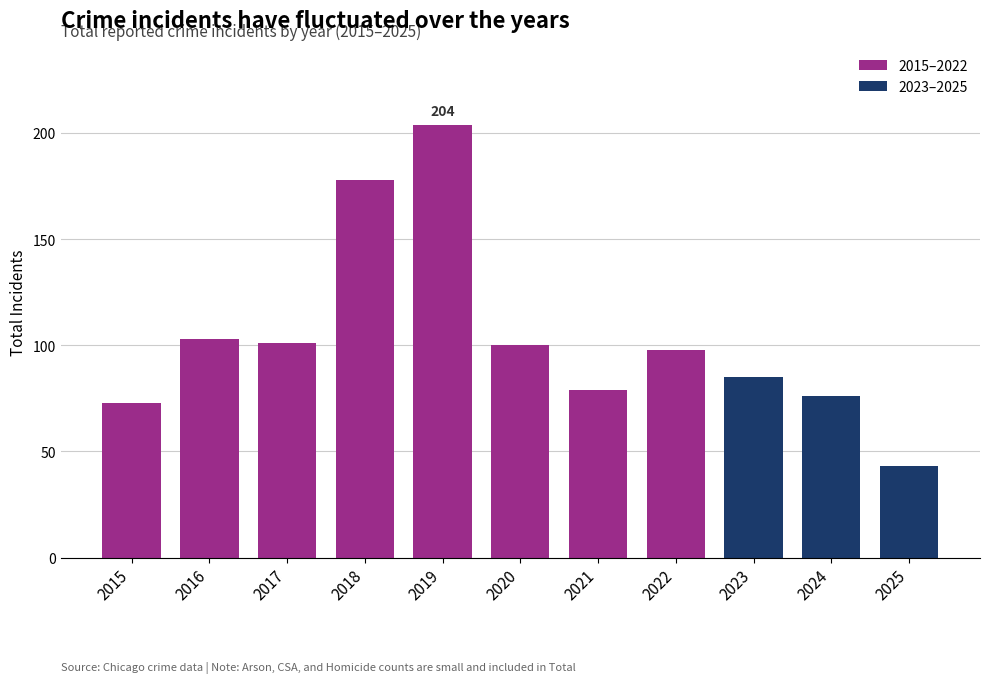

Reading left to right, extract all data points from this chart.

73	103	101	178	204	100	79	98	85	76	43